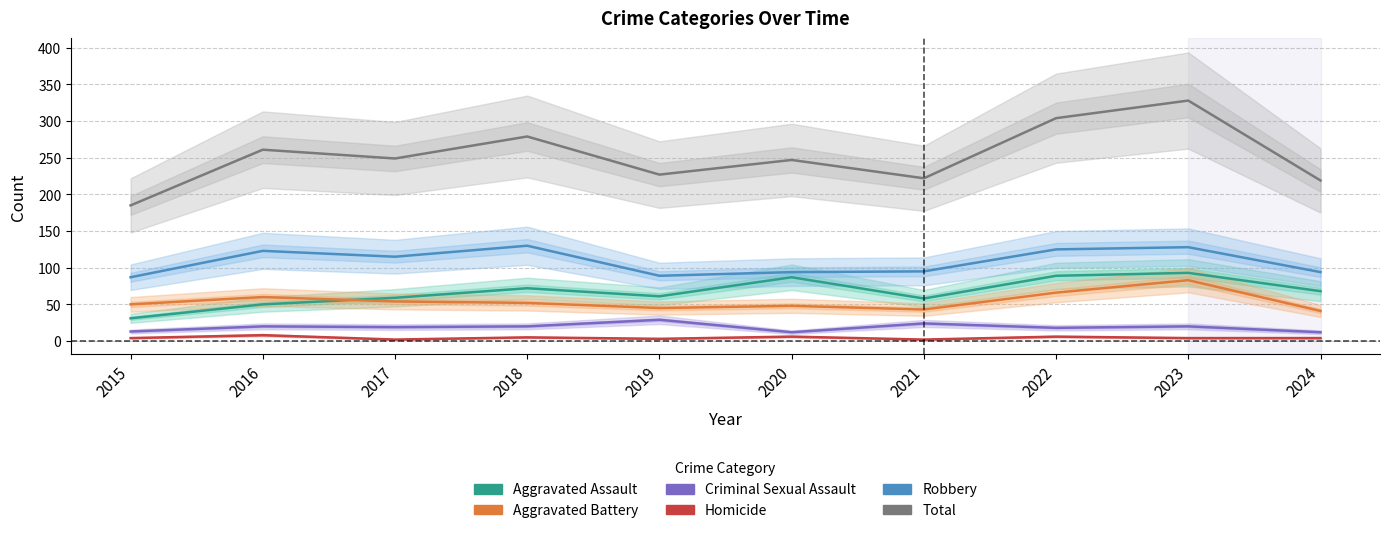

The Total series shows 106 at 2019. True or false?

False